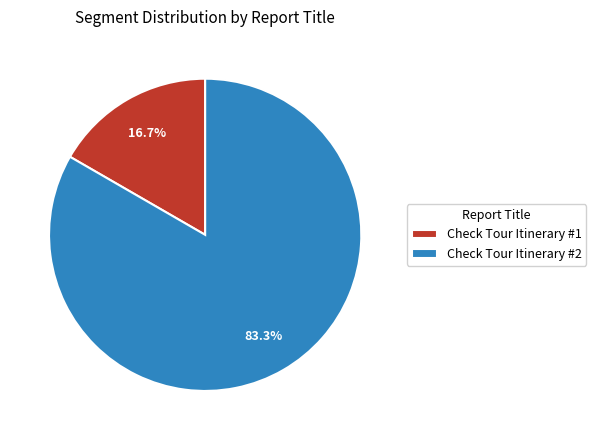

What is the largest slice in the pie chart?

Check Tour Itinerary #2